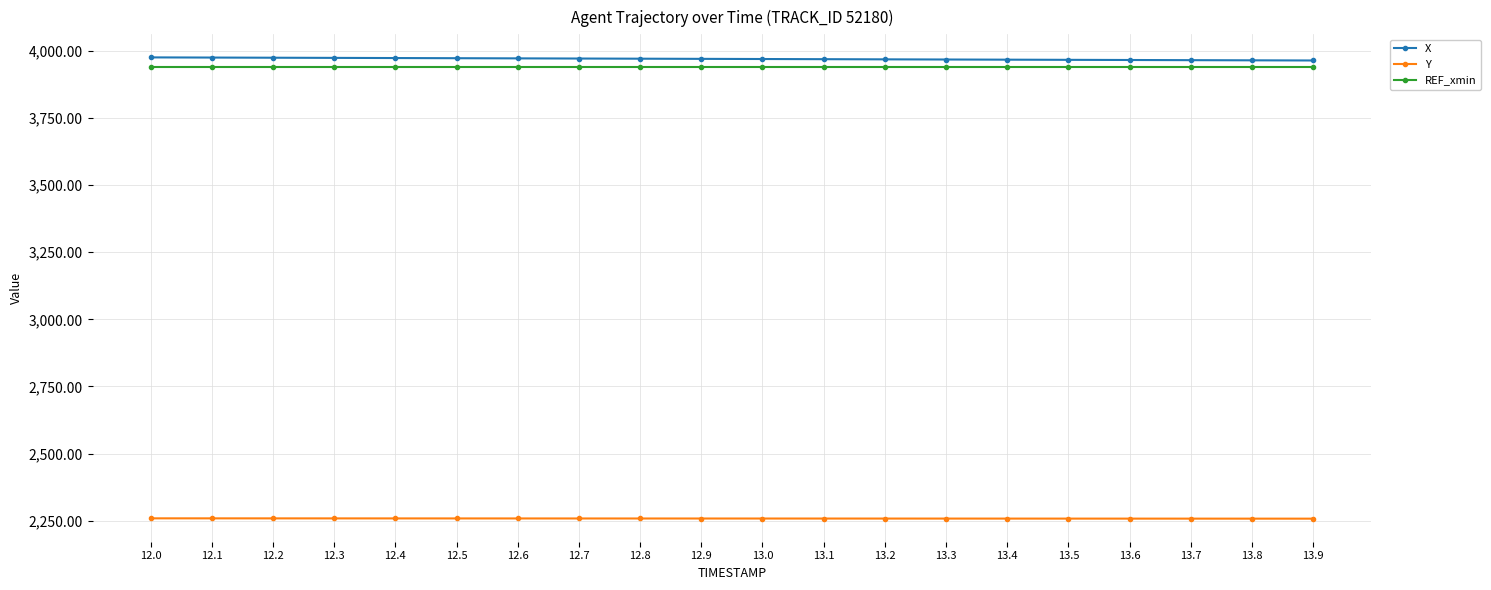

What is the spread (max minus min) of values at 12.4?

1714.9